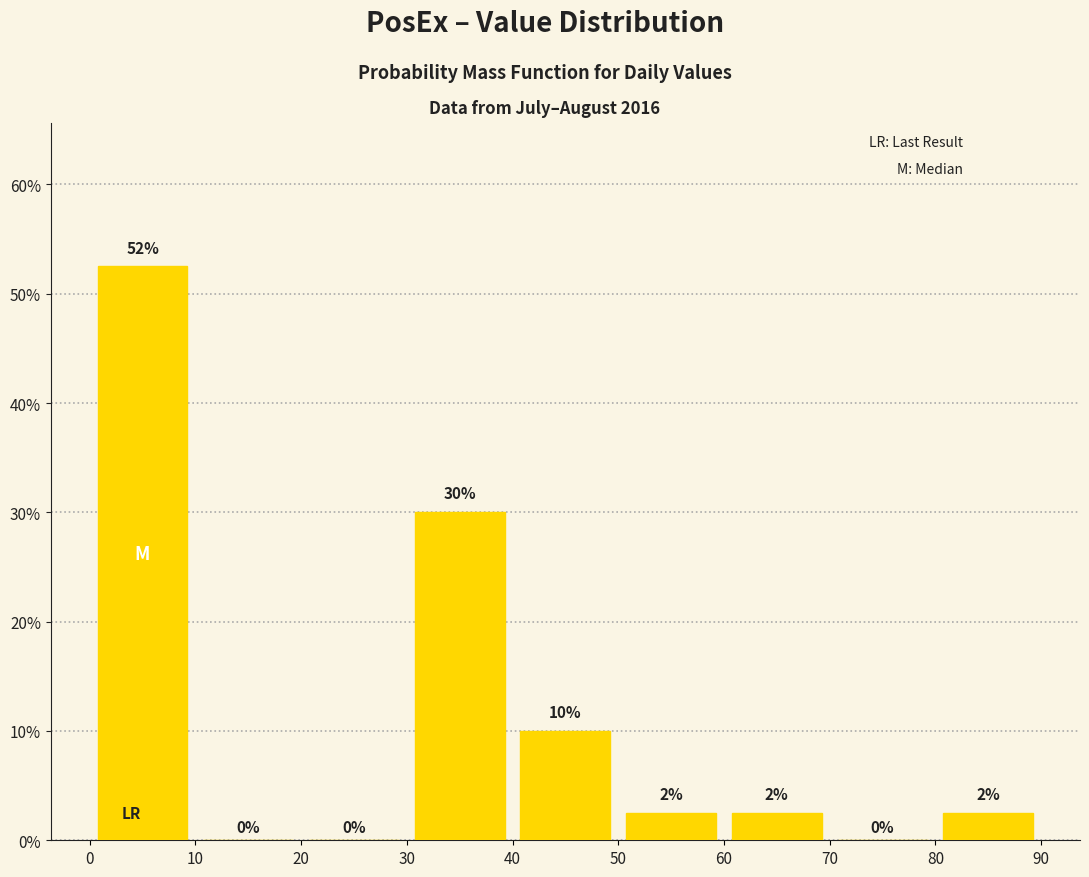

Over which range of the x-axis is the bar tallest?

0 to 10